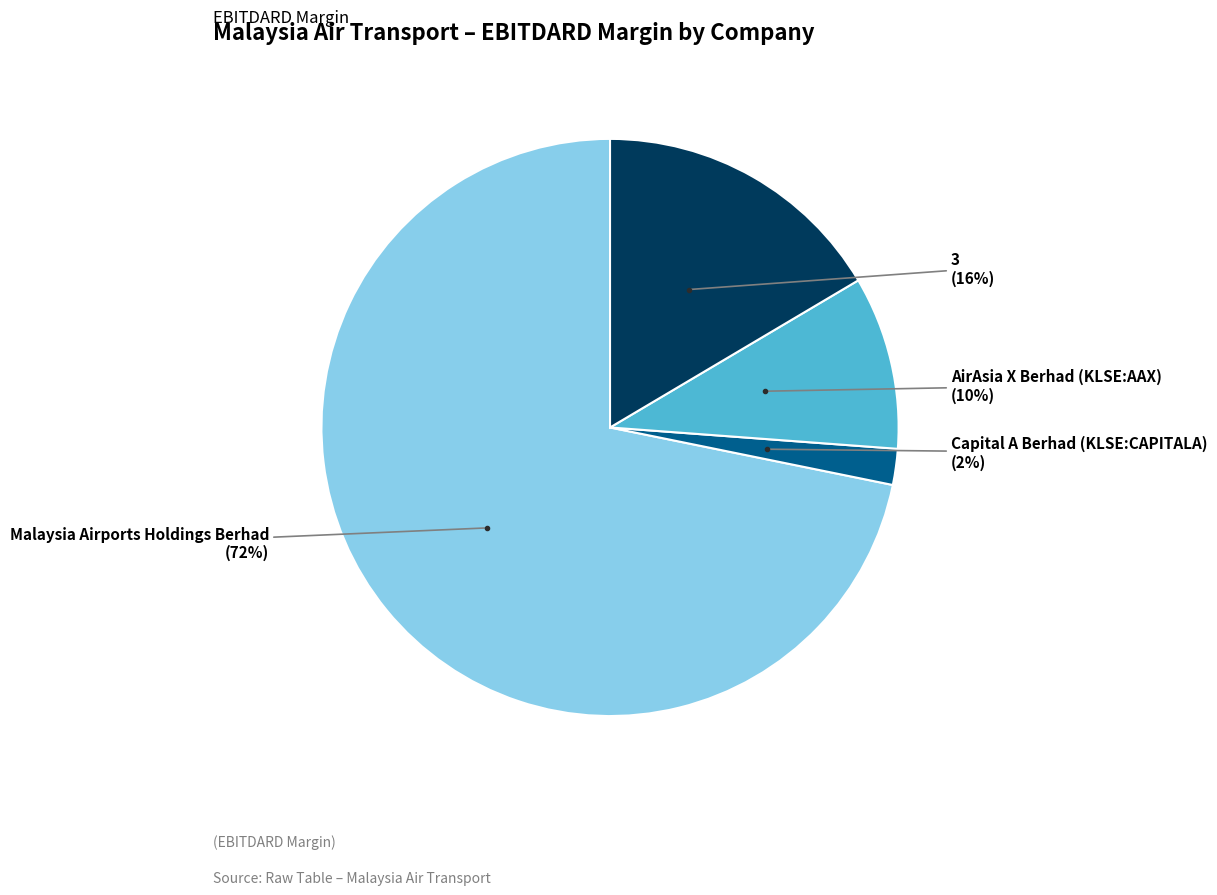

Does any single category account for the majority?

Yes